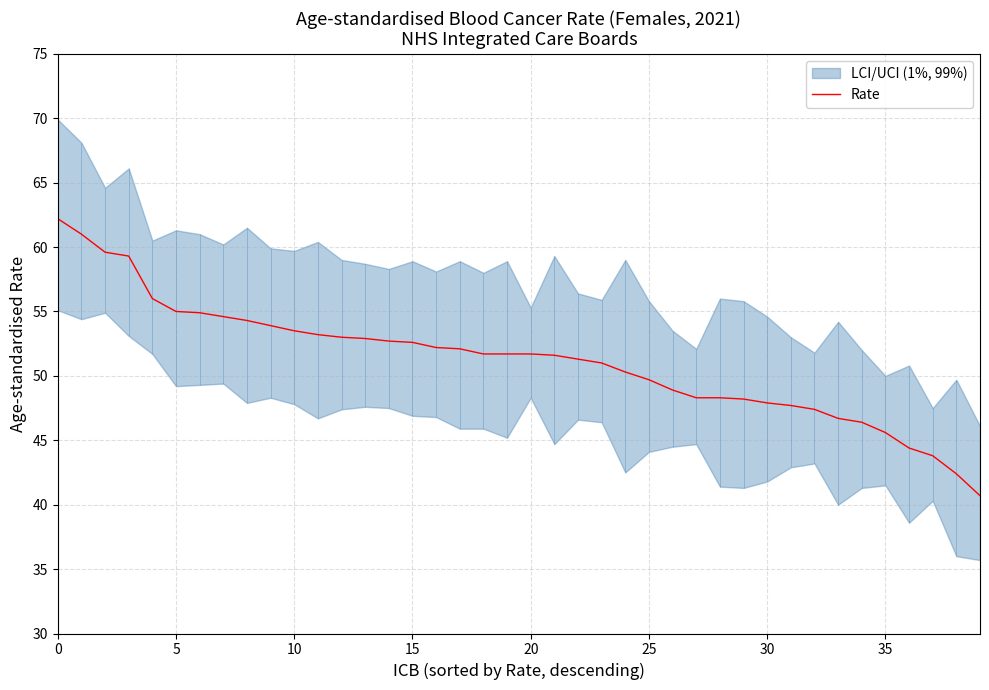

What is the average value?

51.2